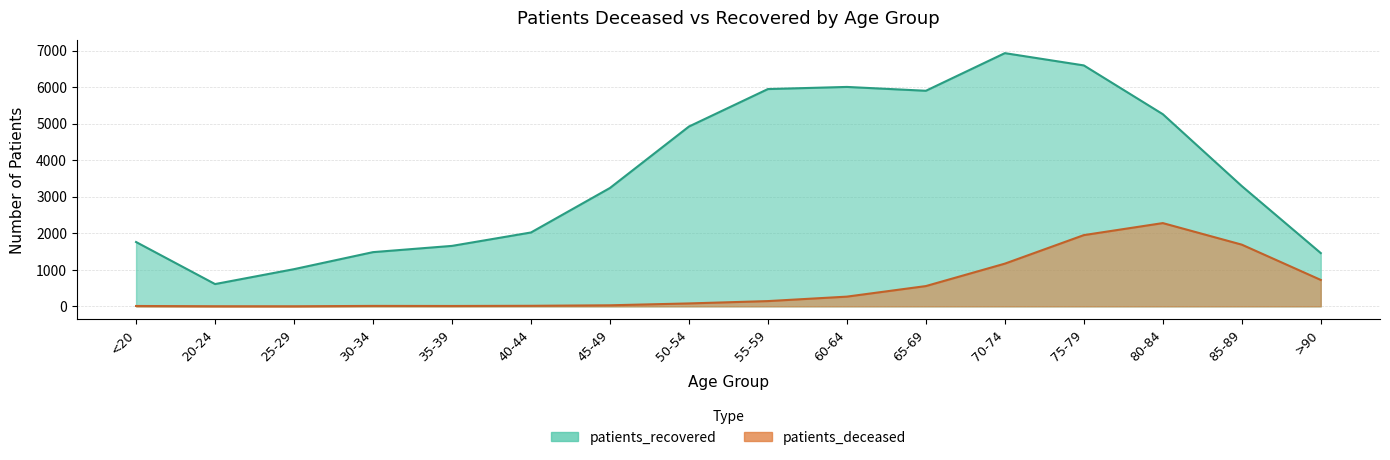

True or false: patients_recovered has more than 0 points higher than both neighbors.

True